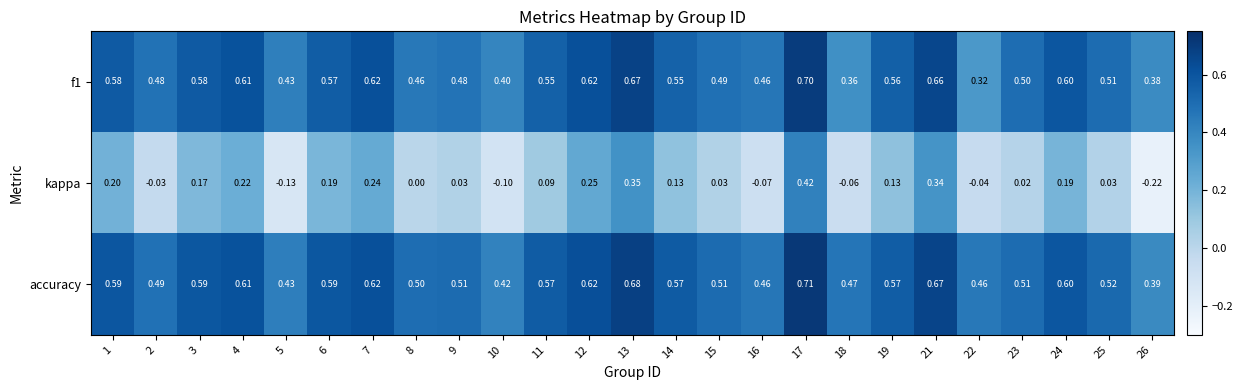

Which series has the largest range (max minus min)?

kappa